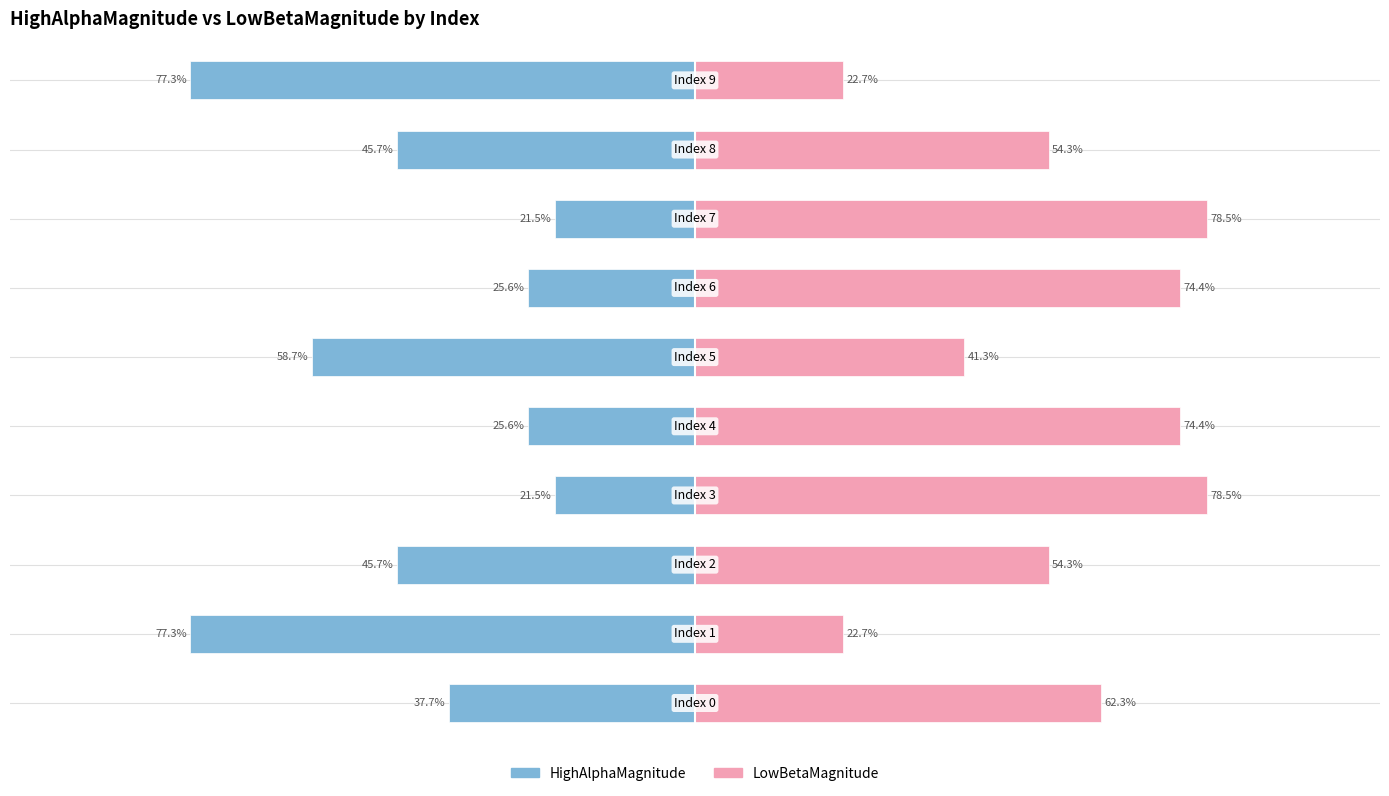

What is the maximum value for LowBetaMagnitude?

78.5